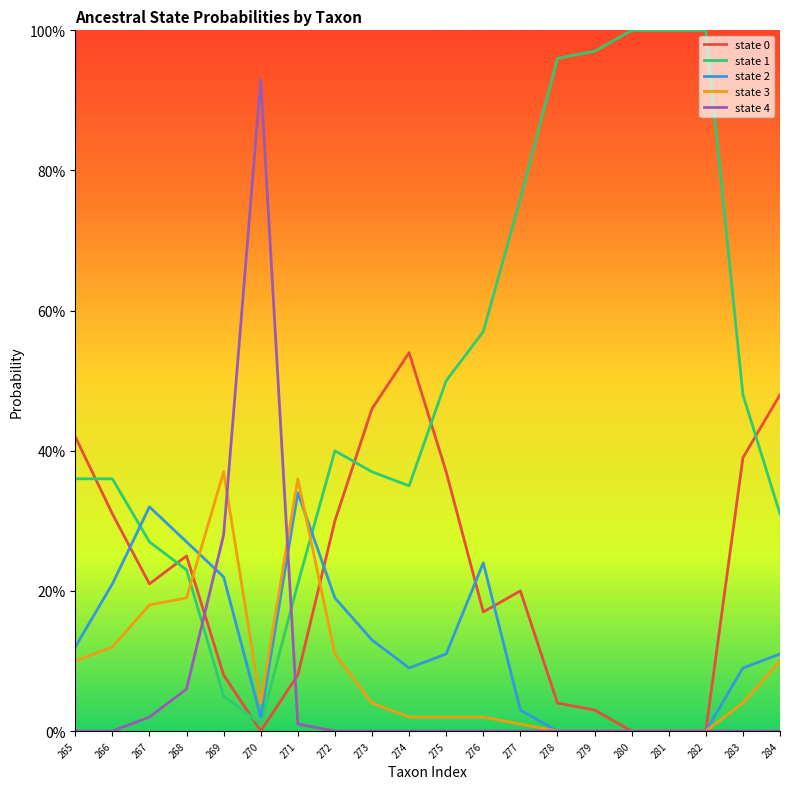

What value does the state 3 series have at 272?

0.1